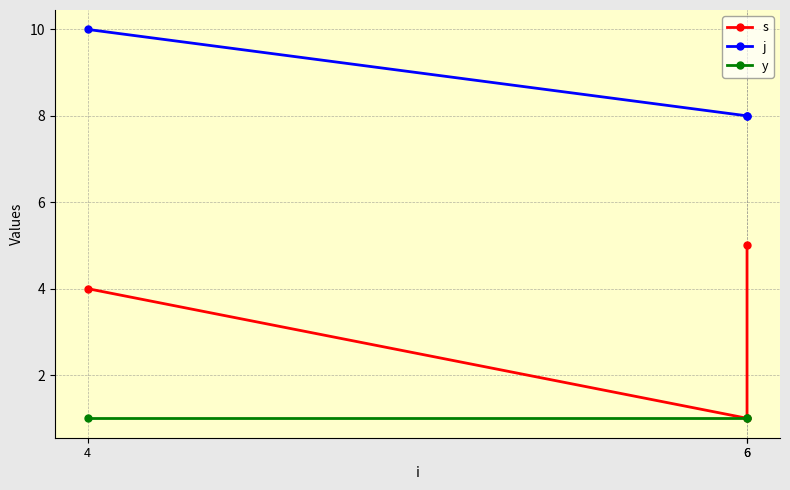

Which label corresponds to the largest value in the chart?

4